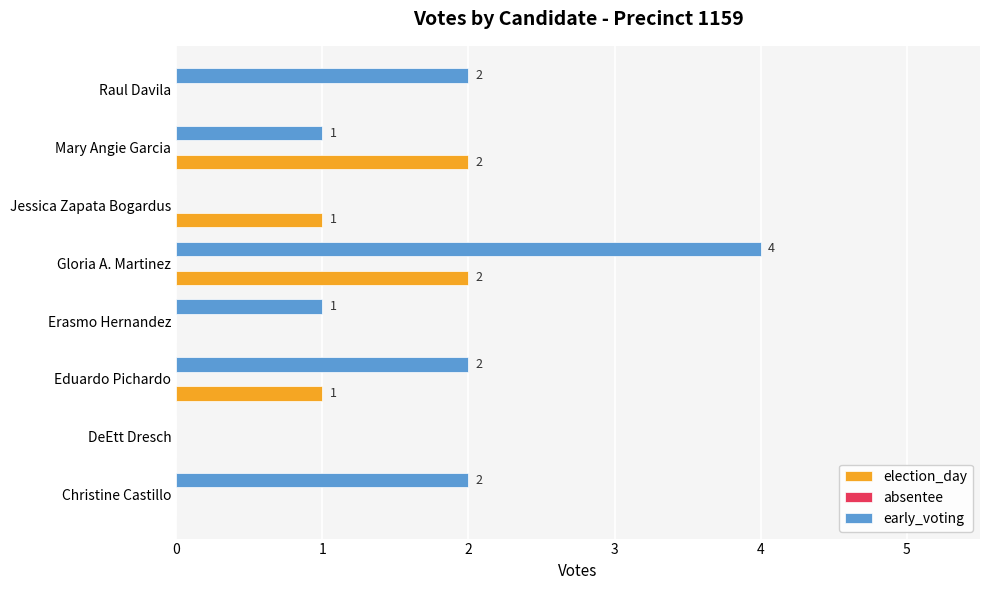

Between DeEtt Dresch and Eduardo Pichardo, which series saw the biggest shift?

early_voting